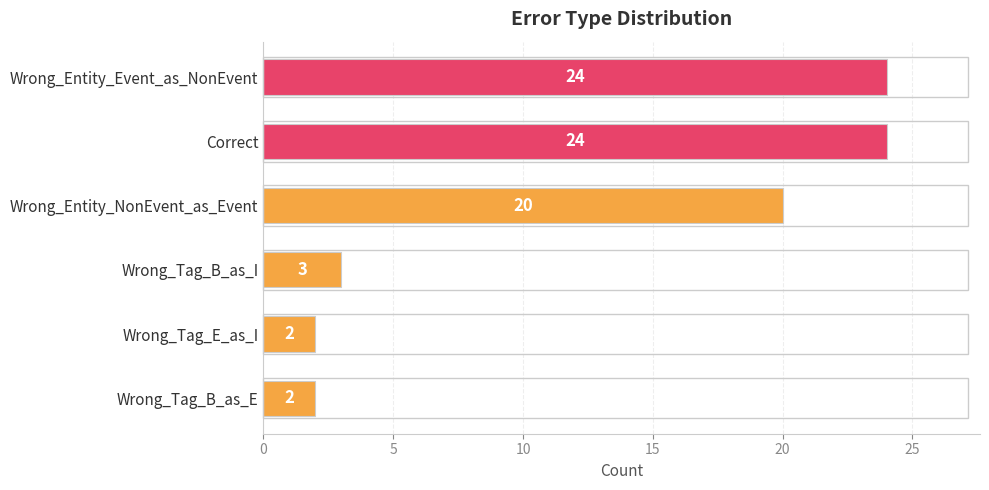

What is the change in value from Wrong_Entity_NonEvent_as_Event to Wrong_Tag_B_as_I?

-17